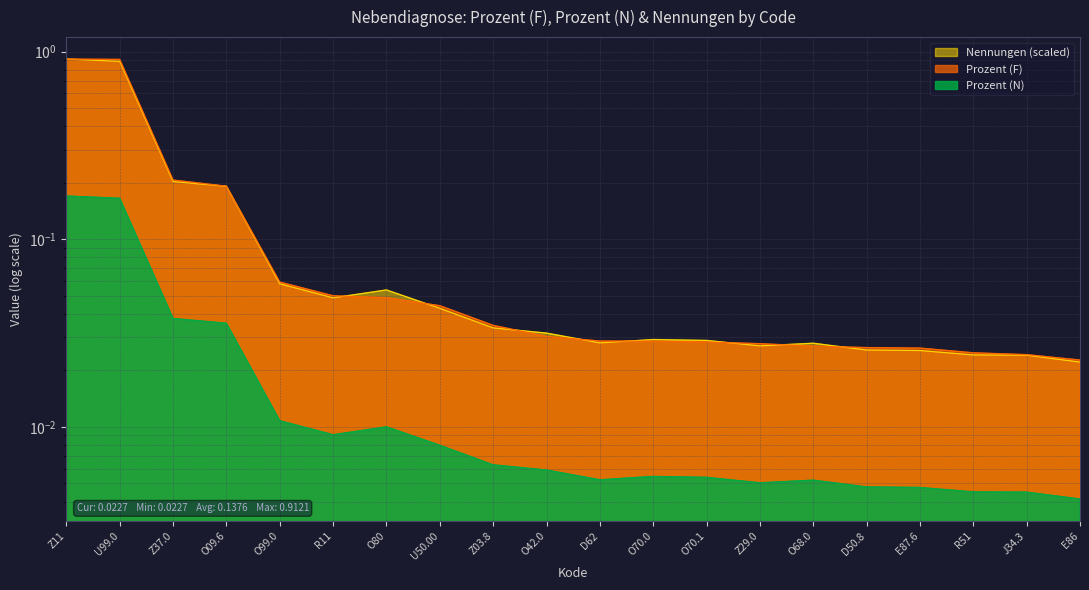

How many lines are shown in the chart?

3